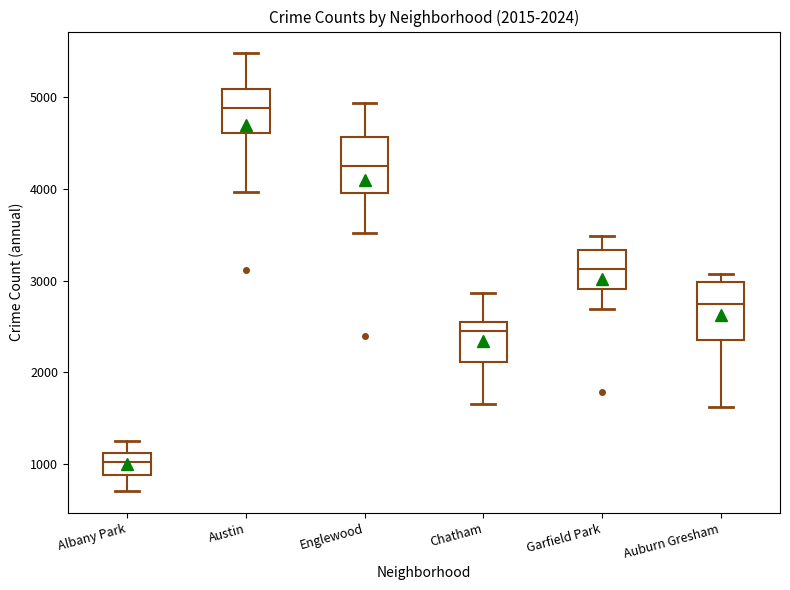

Which box's median line is the lowest?

Albany Park